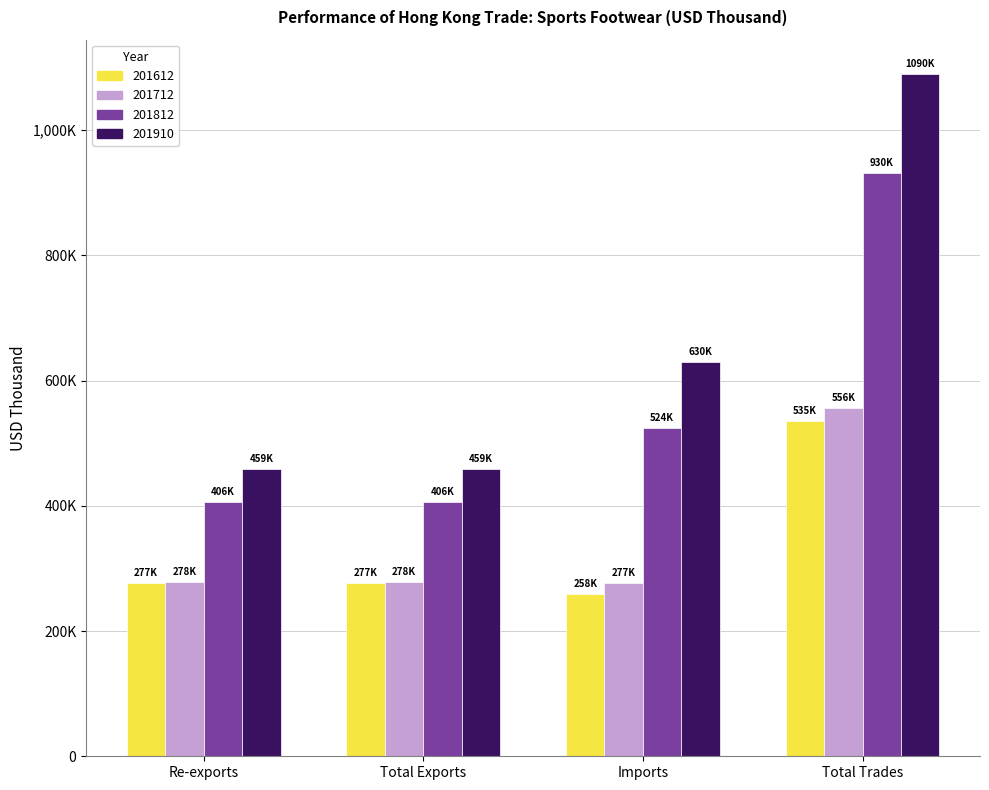

What is the label of the 1st bar from the right?

Total Trades